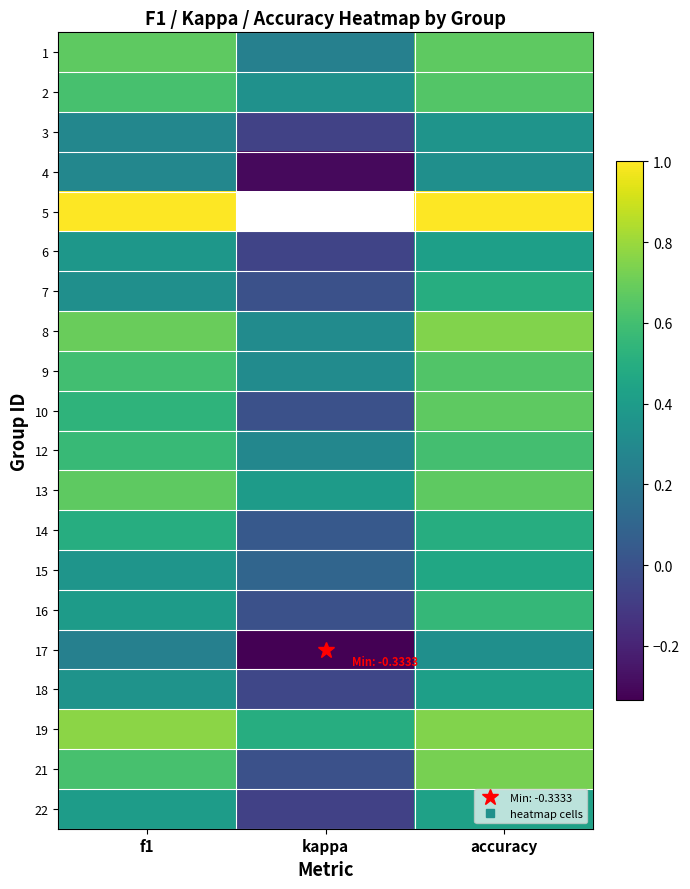

At f1, list the series in order from largest to smallest.

5, 19, 8, 1, 13, 2, 21, 9, 12, 10, 14, 22, 16, 6, 15, 18, 7, 4, 3, 17